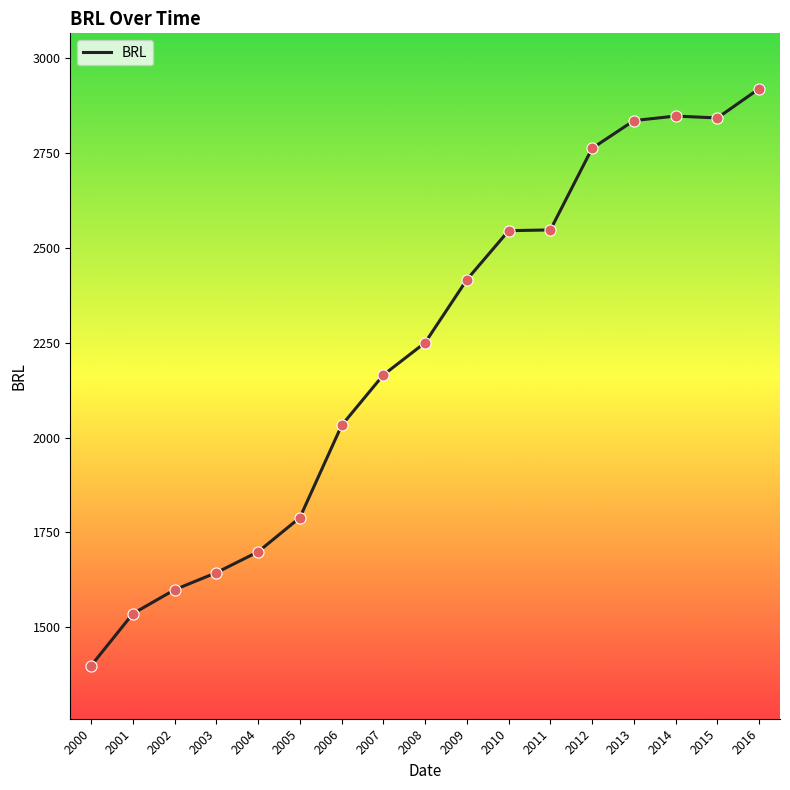

Between 2013 and 2004, which is larger?

2013